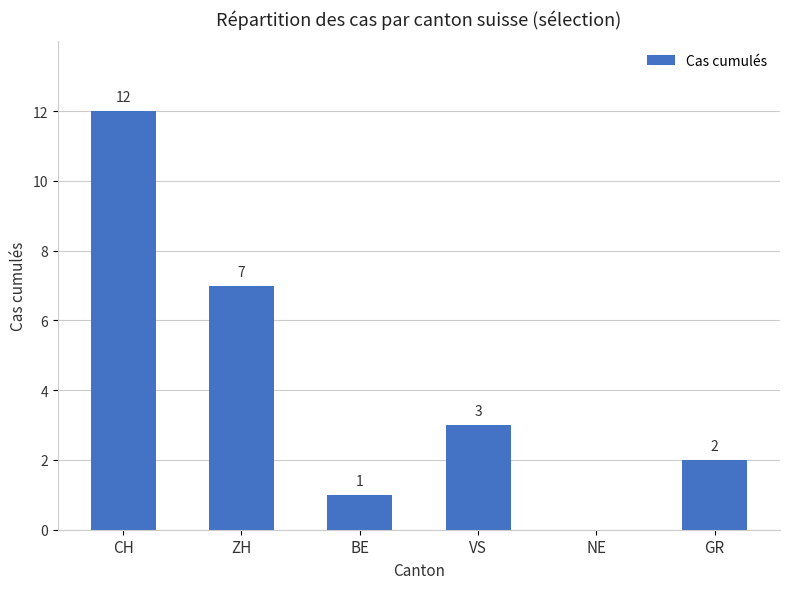

Where does the data first go above 3?

CH